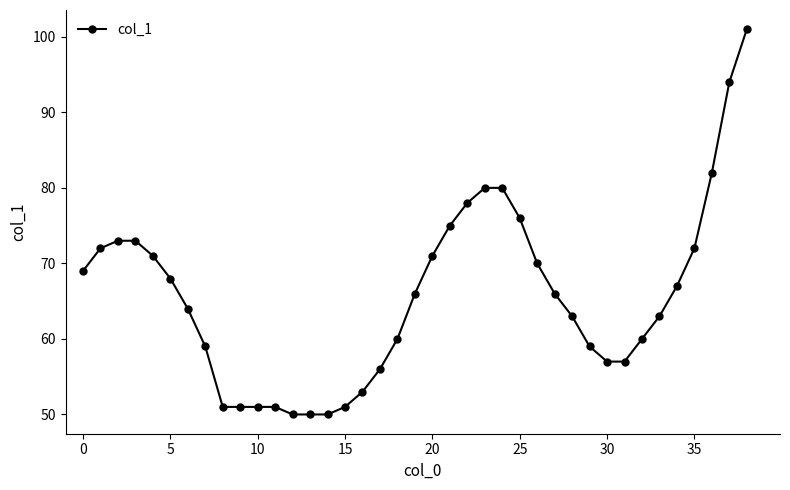

What is the value of the 24th point from the left?

80